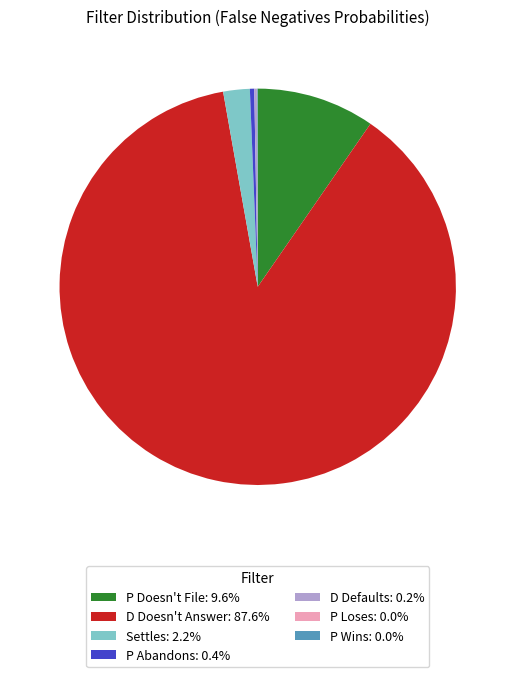

Does D Doesn't Answer: 87.6% represent more than half of the total?

Yes